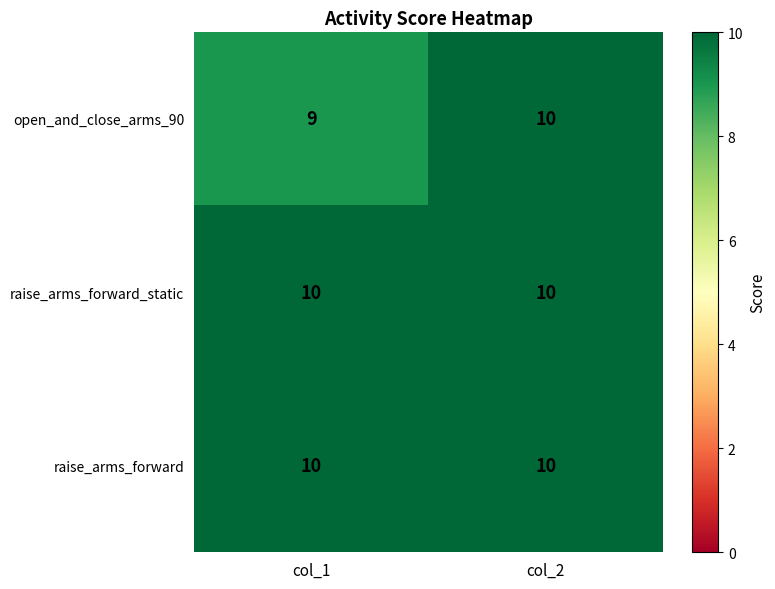

The value of raise_arms_forward at col_2 is 10. True or false?

True